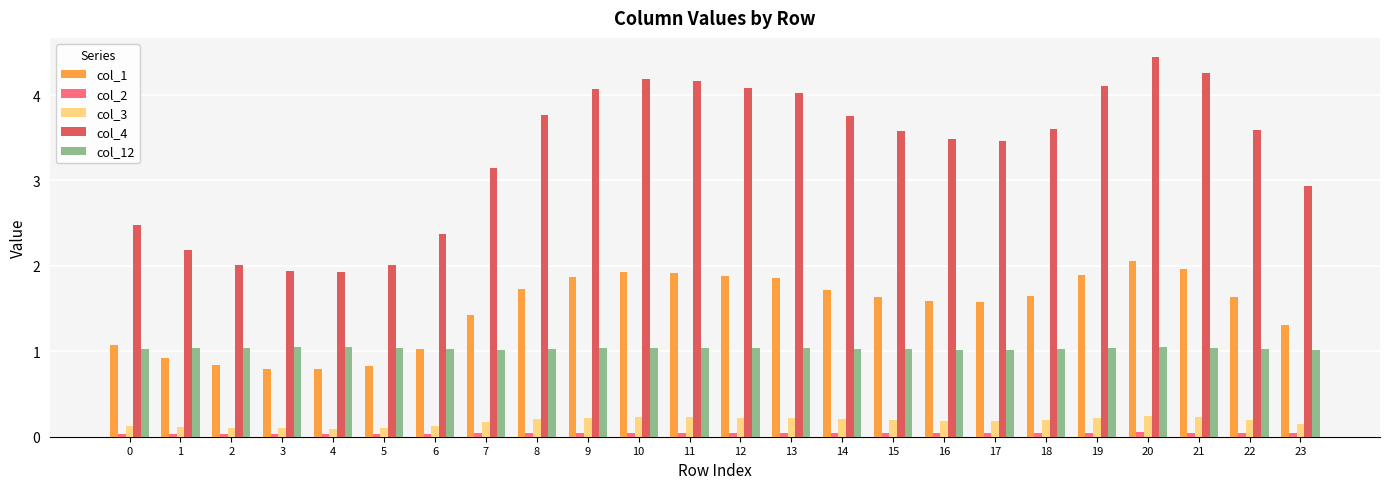

What are all the series names shown in the legend?

col_1, col_2, col_3, col_4, col_12